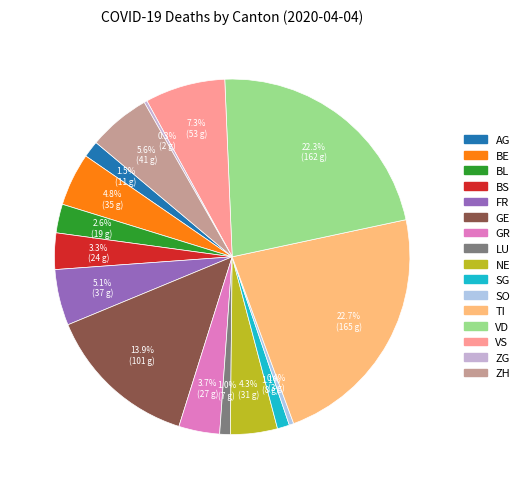

Which slice is the smallest?

ZG